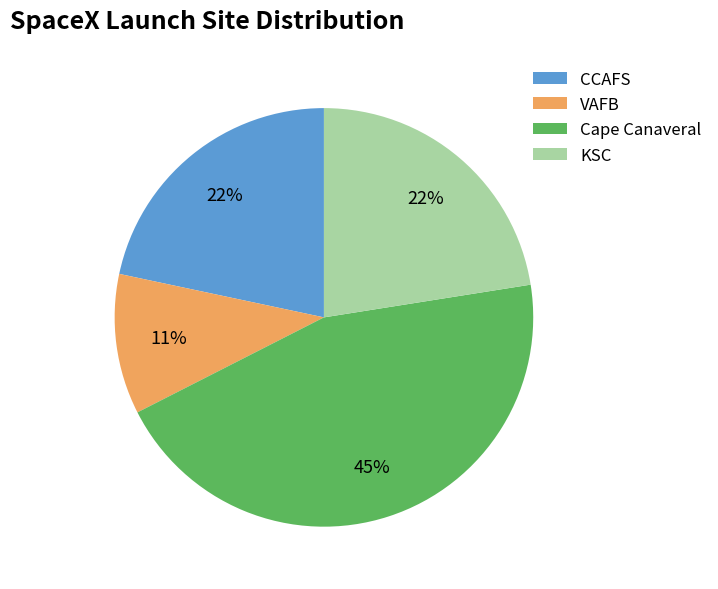

Combined, do VAFB and CCAFS account for over 50%?

No